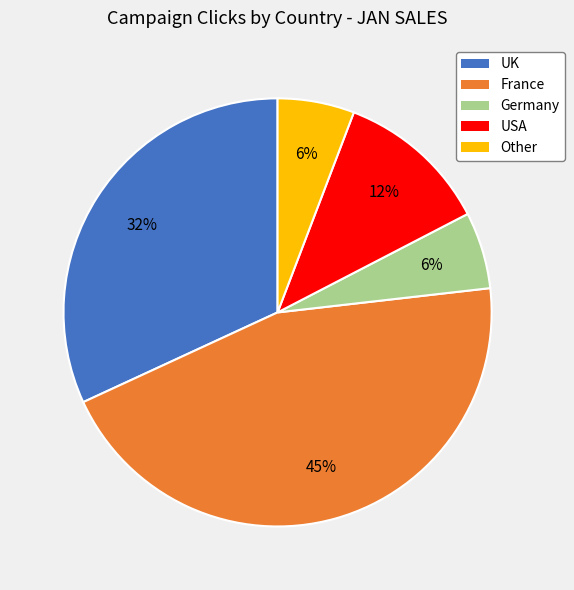

Between Other and France, which is larger?

France